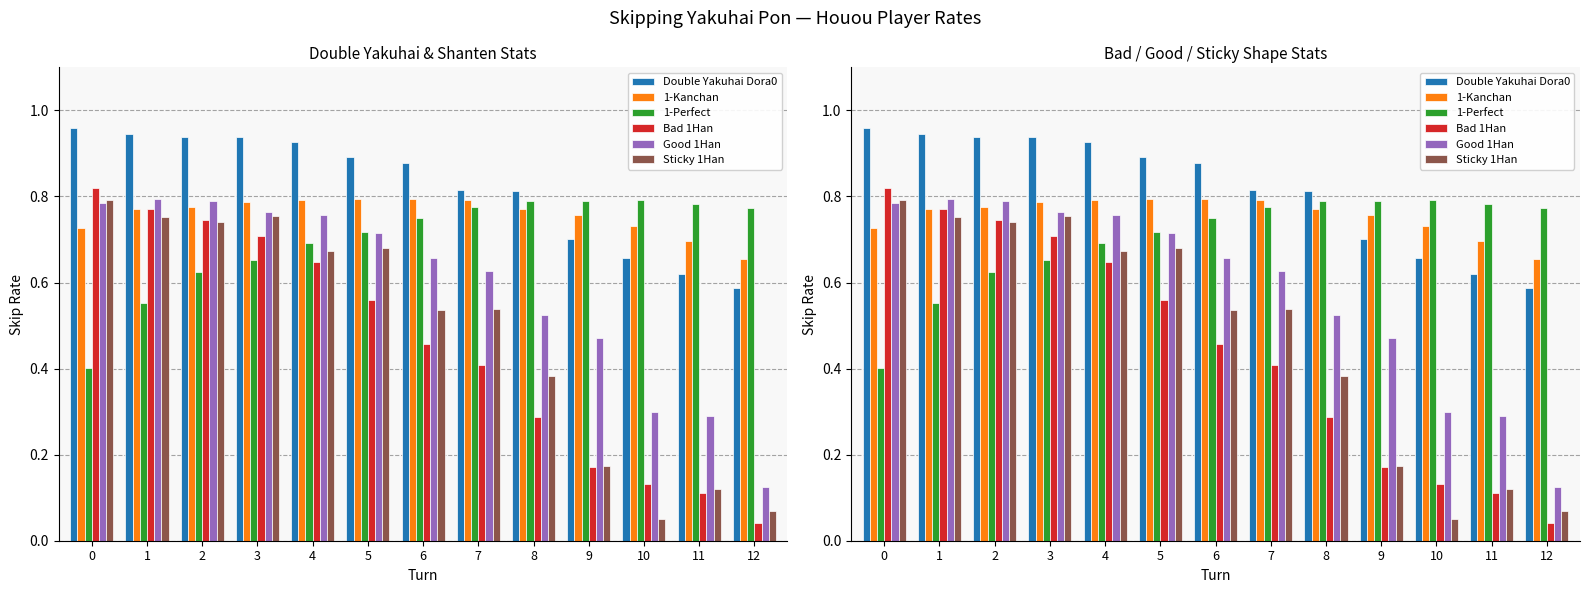

The Double Yakuhai Dora0 series shows 1.3 at 8. True or false?

False